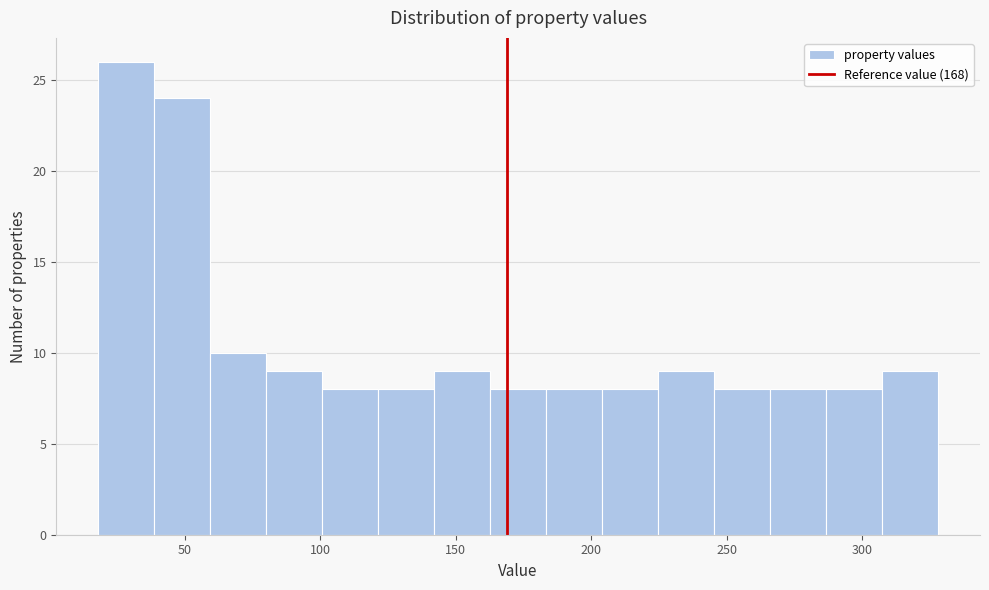

Over which range of the x-axis is the bar tallest?

20 to 40